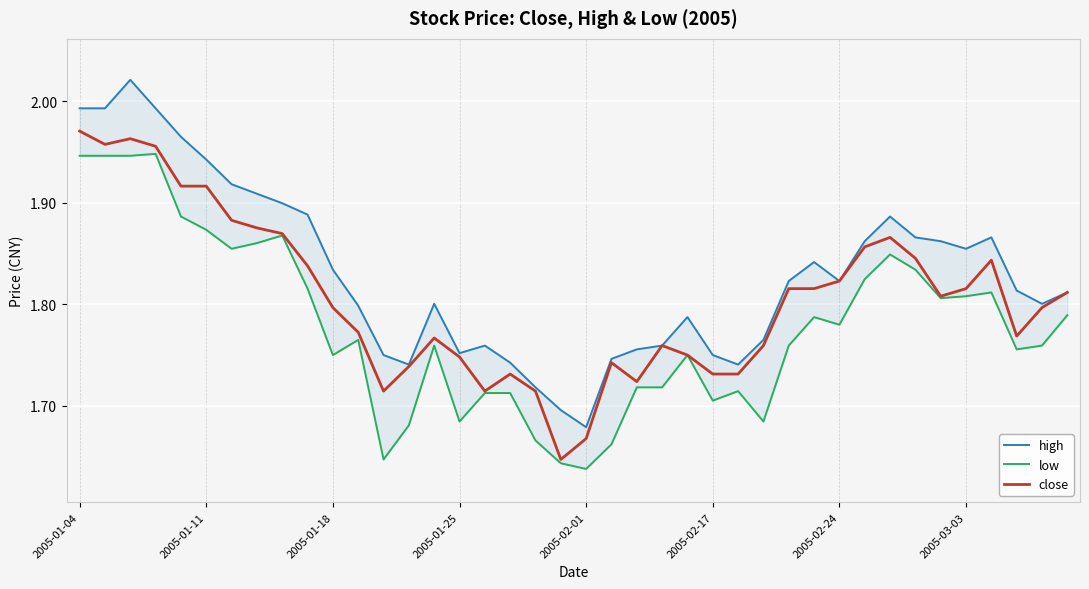

What is the difference between the low values at 2005-01-25 and 2005-02-01?

0.1